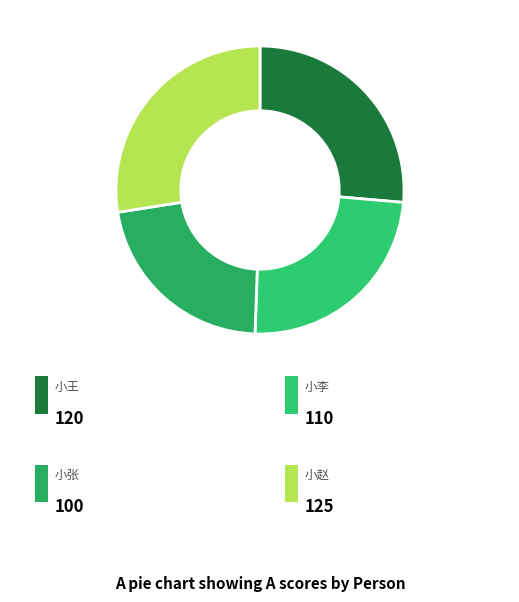

Count the number of slices in the pie.

4